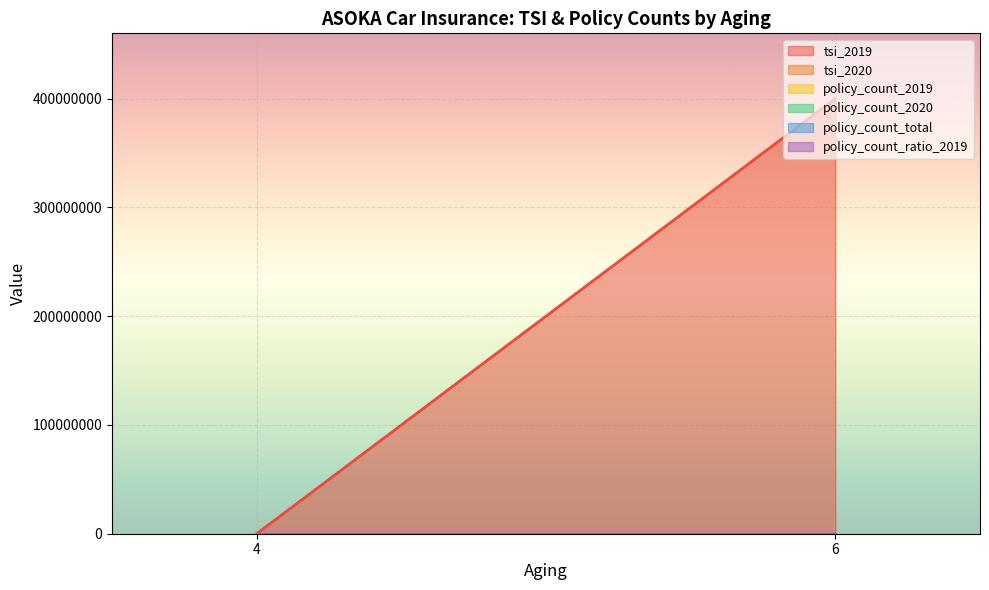

Is it true that tsi_2019 equals 109409835 at 6?

False